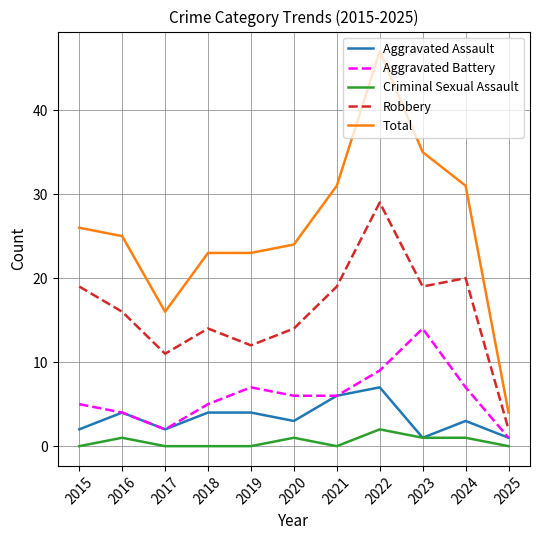

Which series has the largest total across all categories?

Total